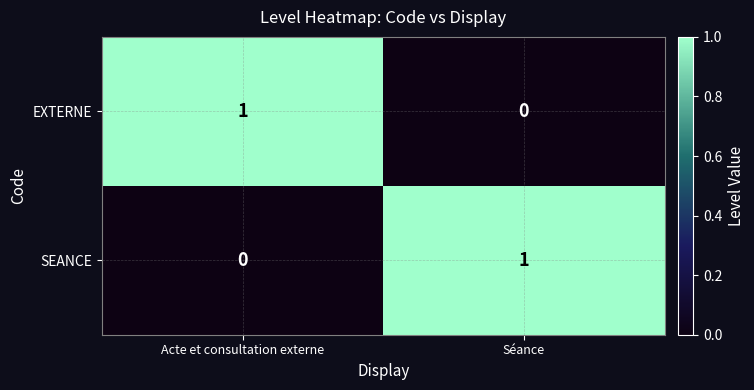

Where is EXTERNE nearest to the value 0?

Séance